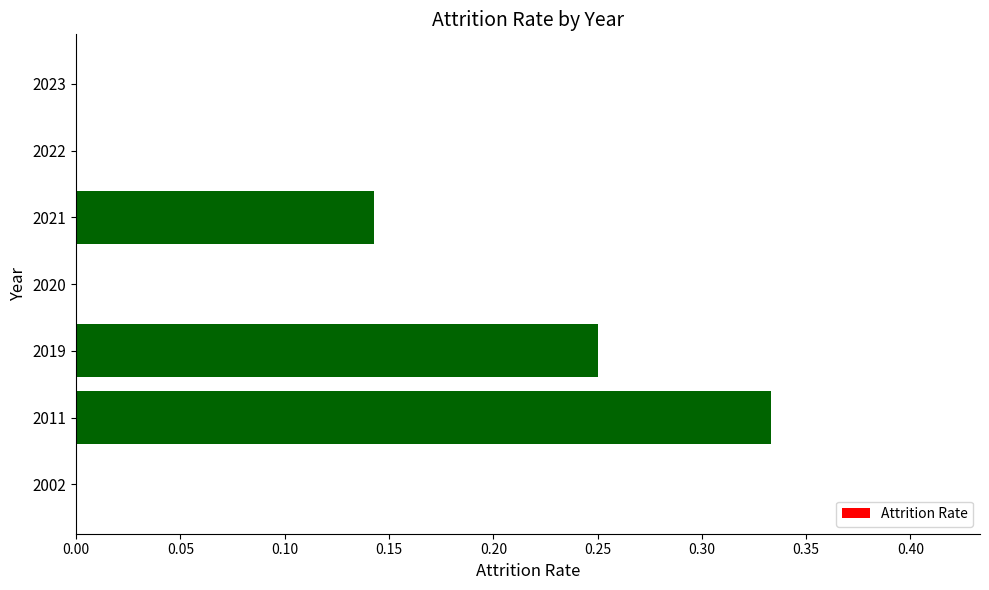

At which category does the chart reach its peak across all series?

2011